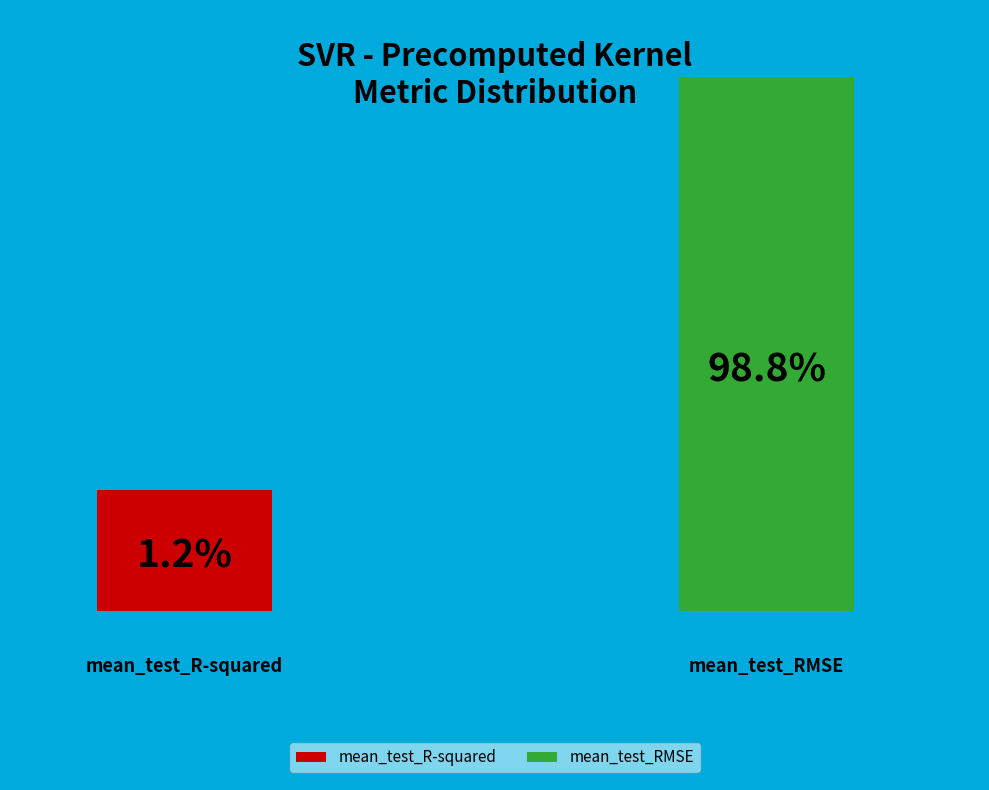

Combined, what portion of the pie is mean_test_R-squared and mean_test_RMSE?

100.0%